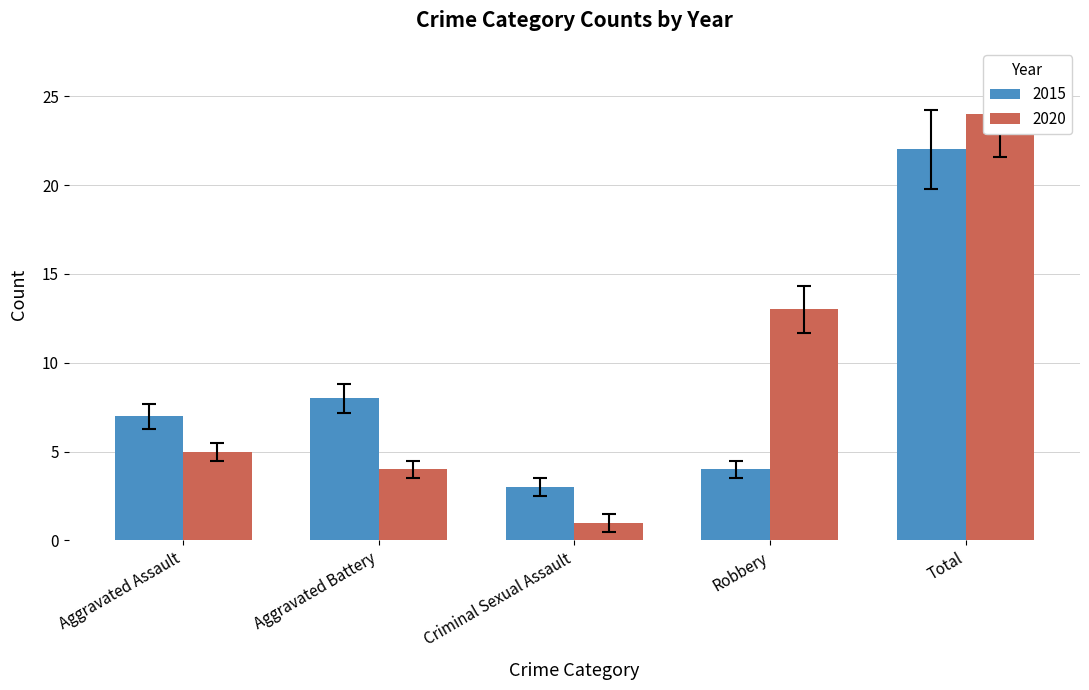

What is the label of the 4th bar from the right?

Aggravated Battery